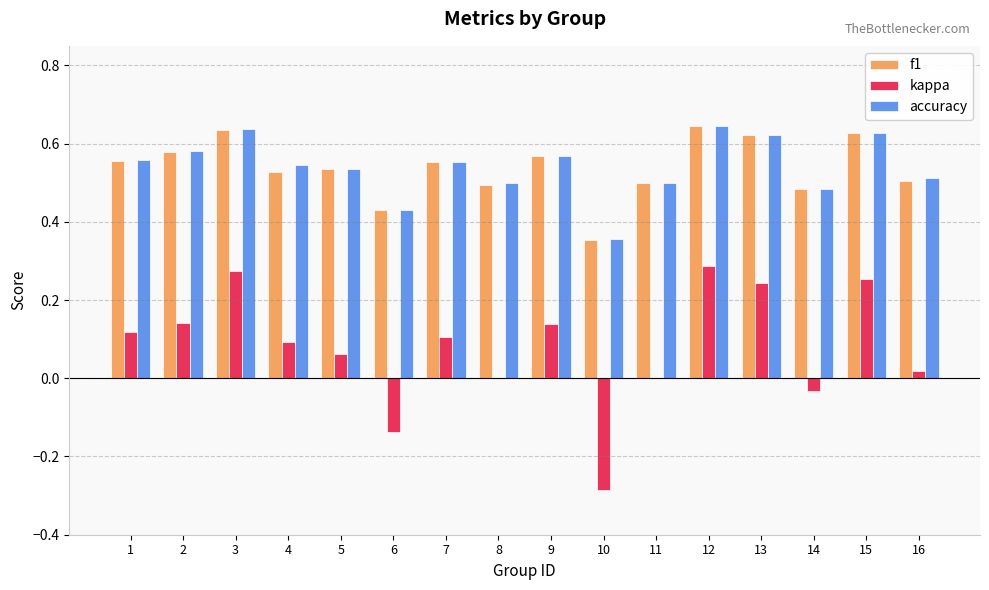

The value of f1 at 1 is 0.9. True or false?

False